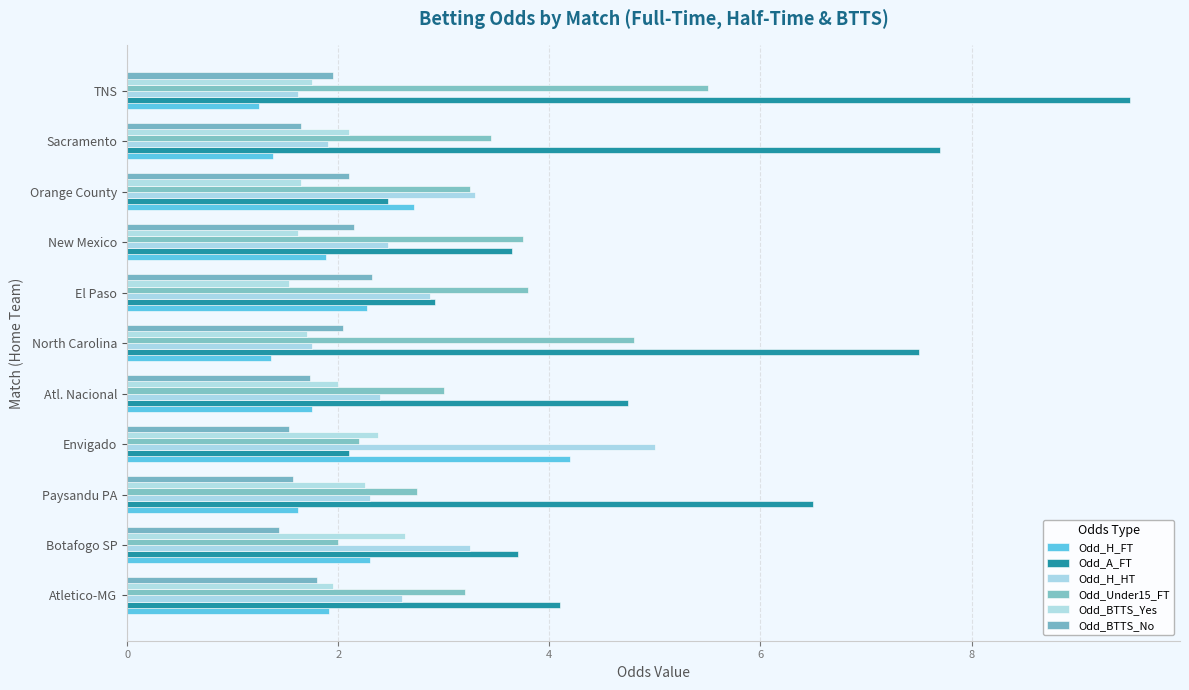

What is the difference between the maximum and minimum values in the Odd_Under15_FT series?

3.5